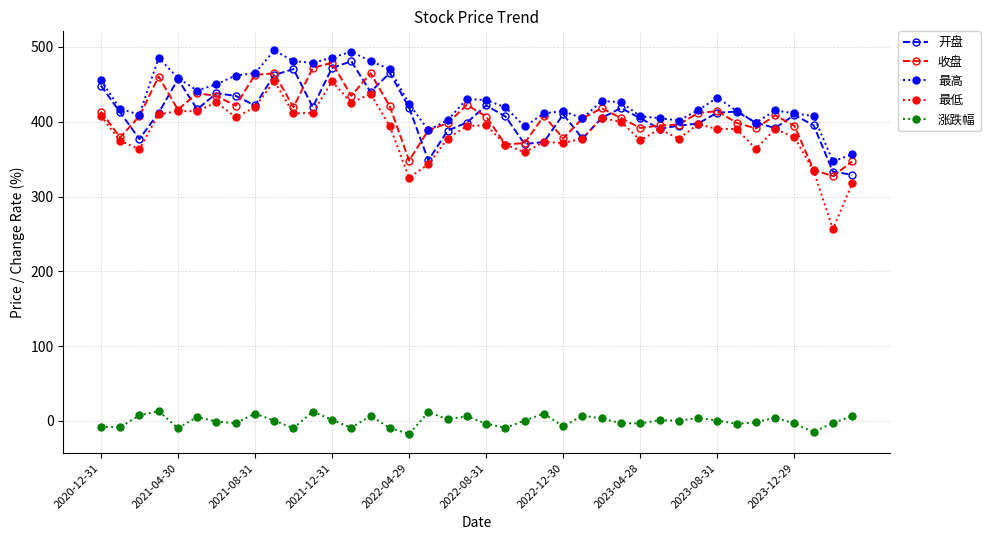

True or false: 最低 and 涨跌幅 intersect in this chart.

False